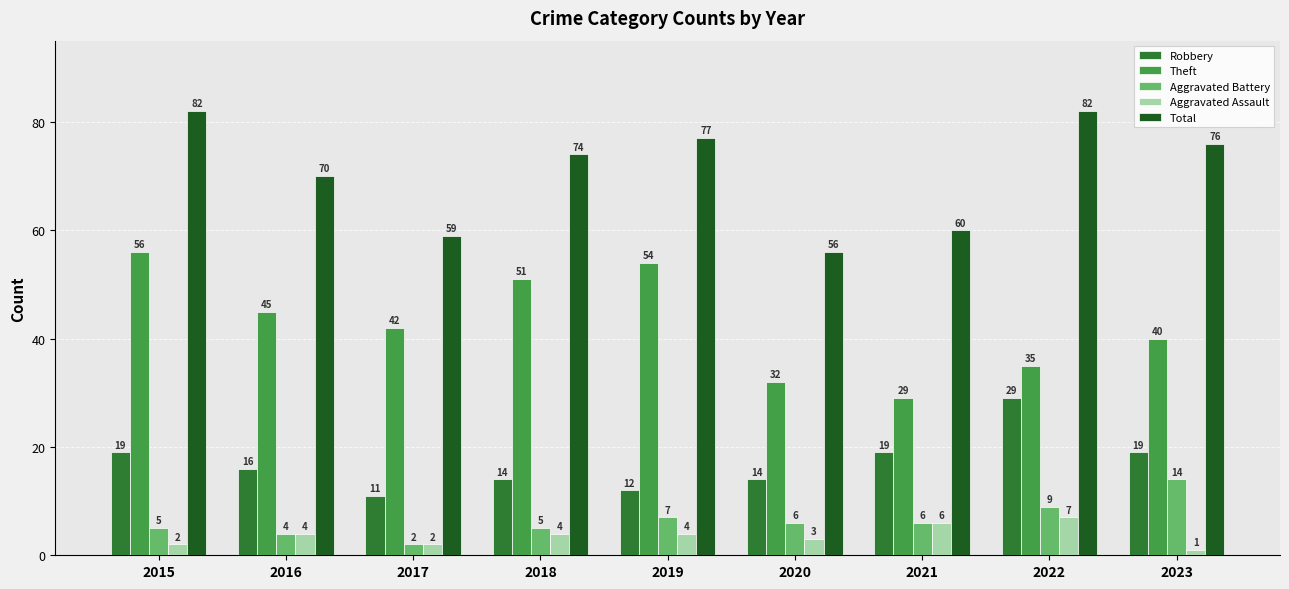

True or false: Aggravated Assault has a value of 2 at 2015.

True